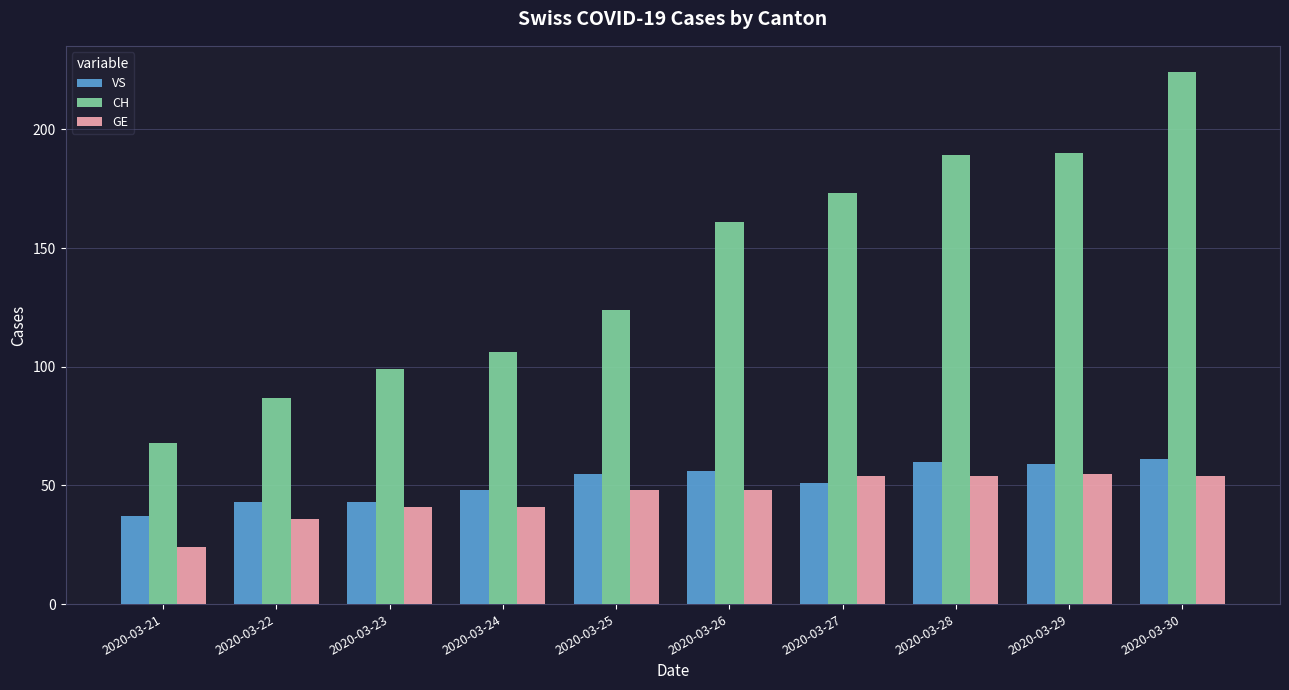

What is the maximum value shown in the chart?

224